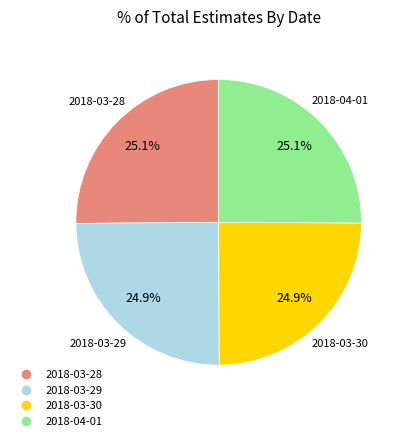

True or false: 2018-04-01 accounts for 17% of the total.

False